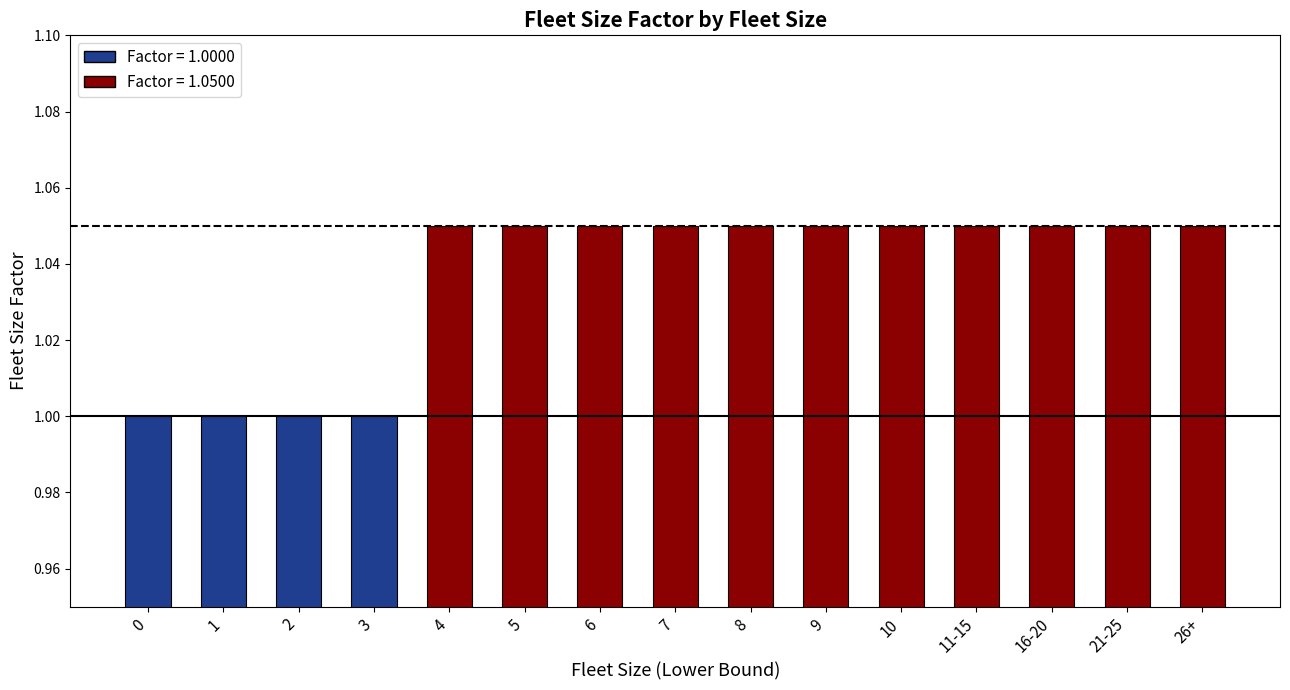

True or false: the data shows 0.4 at 7.

False